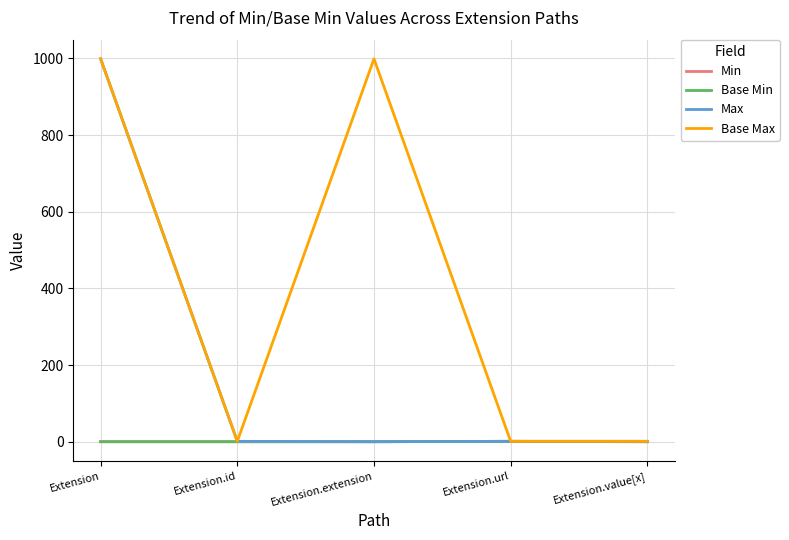

True or false: Base Max has more than 2 points higher than both neighbors.

False